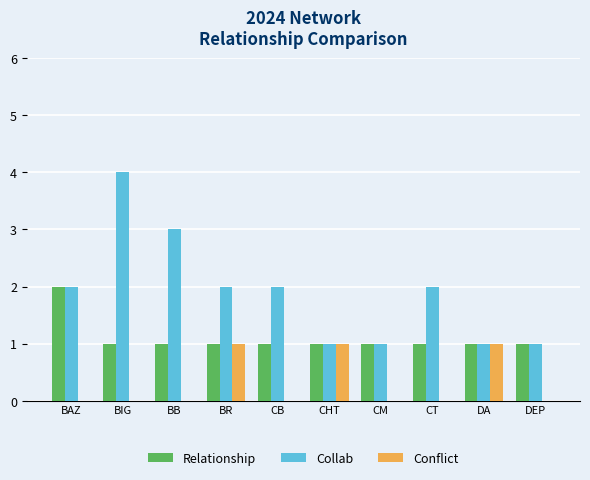

What is the average value of the Relationship series?

1